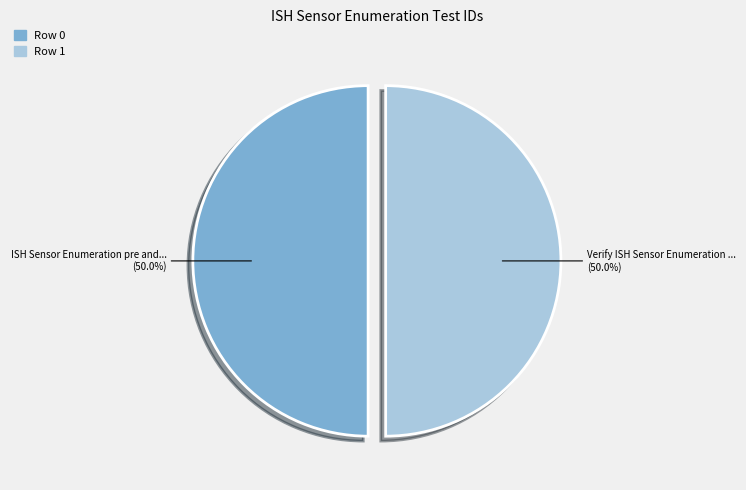

Rank the categories by value from highest to lowest.

0, 1